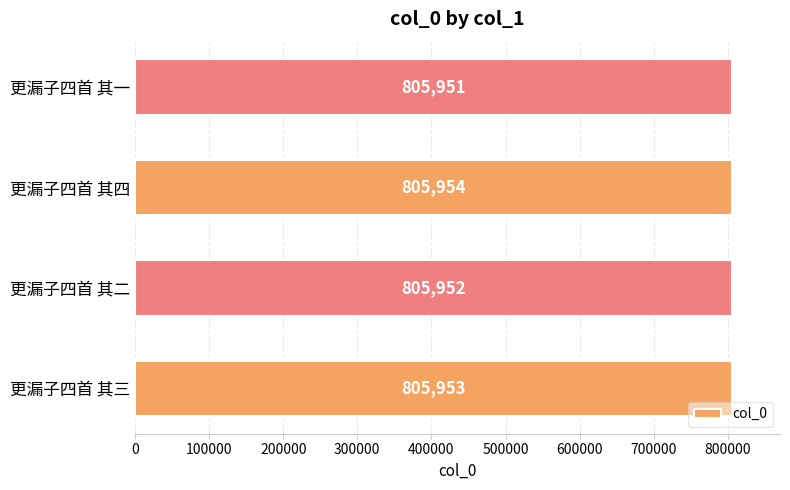

Rank the categories by value from lowest to highest.

更漏子四首 其一, 更漏子四首 其二, 更漏子四首 其三, 更漏子四首 其四